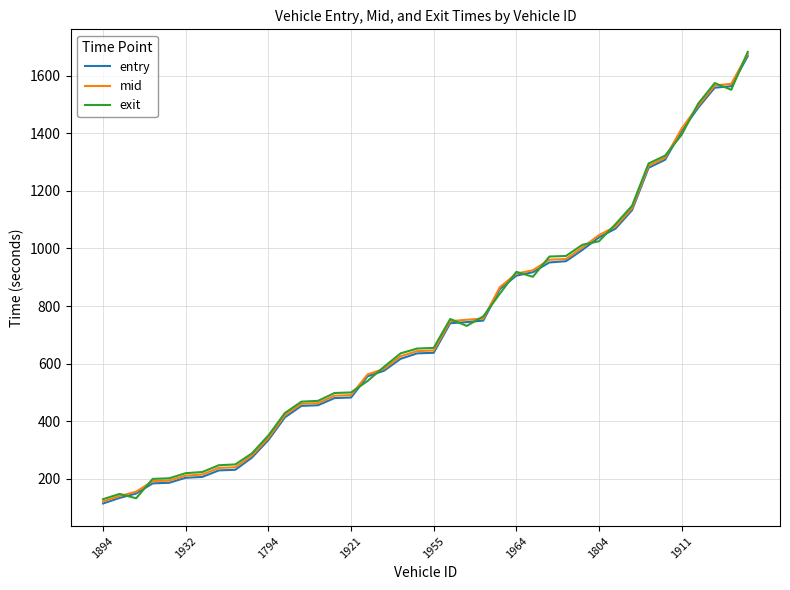

What is the smallest value displayed?

113.5